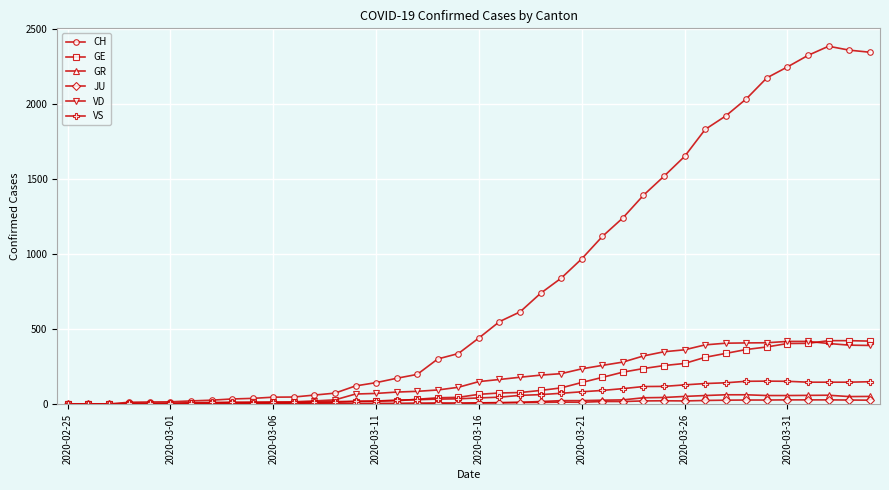

What is the greatest value displayed?

2388